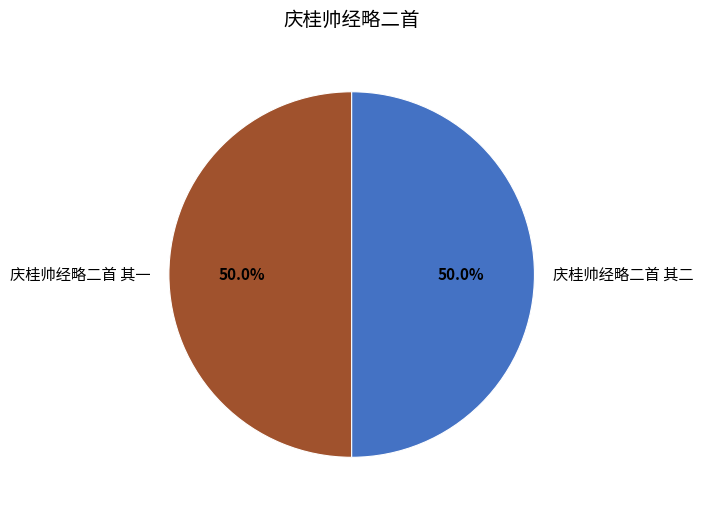

How many slices are in this pie chart?

2